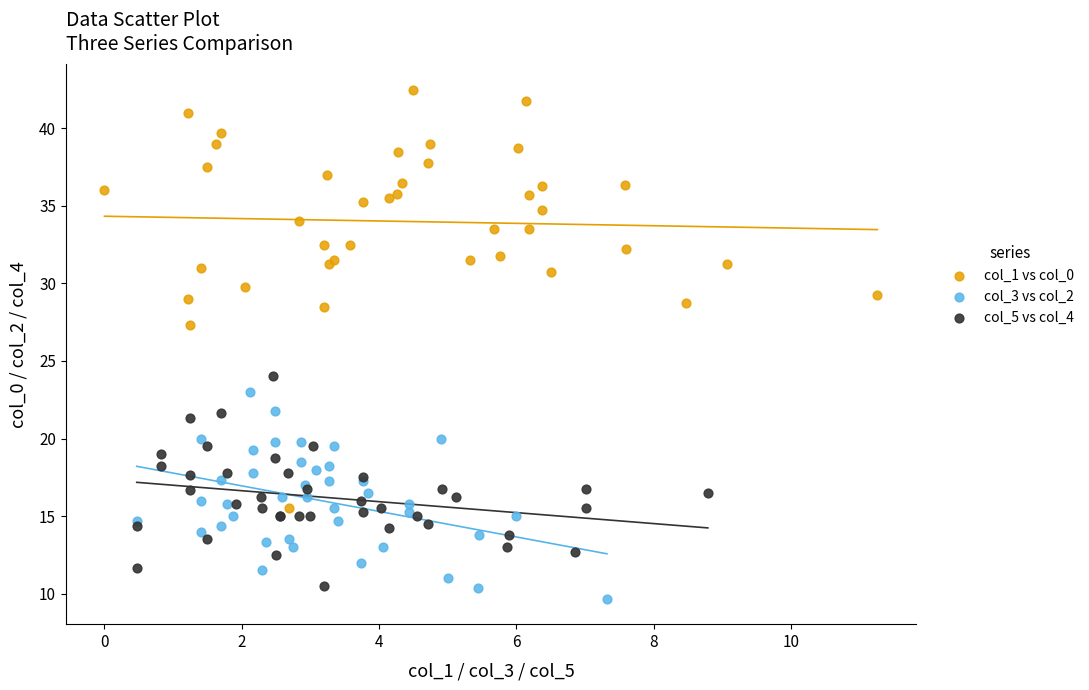

Which series reaches the maximum Y coordinate?

col_1 vs col_0